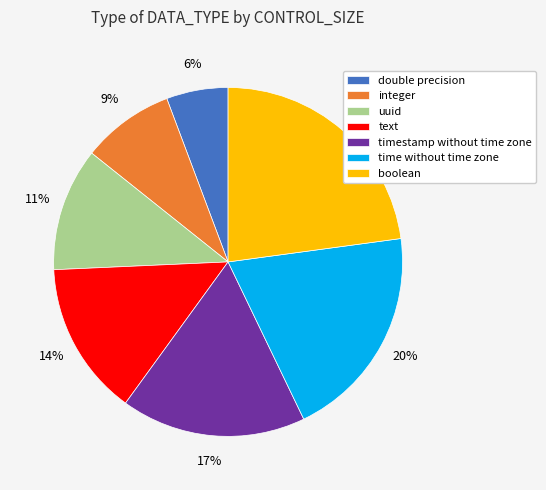

To the nearest percent, what is the combined percentage of time without time zone and boolean?

43%